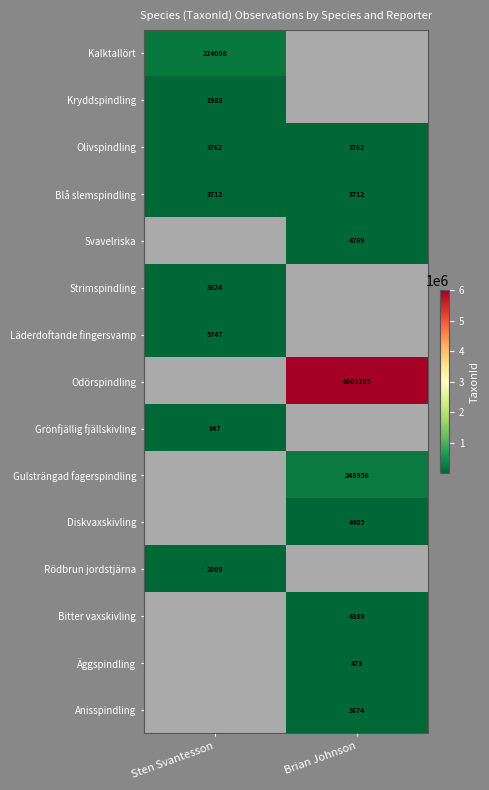

Is it true that Kalktallört equals 224098 at Sten Svantesson?

True